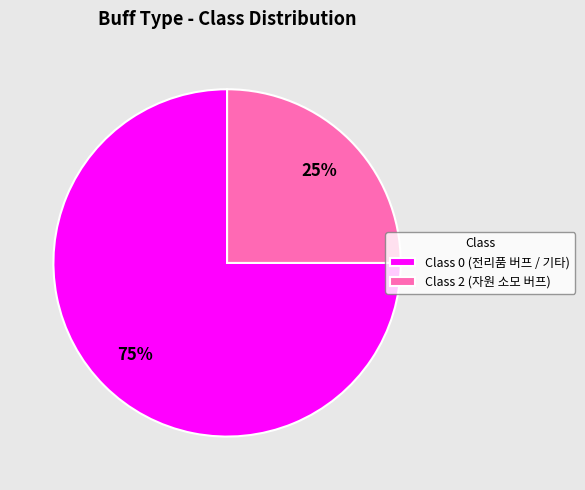

Does any single category account for the majority?

Yes